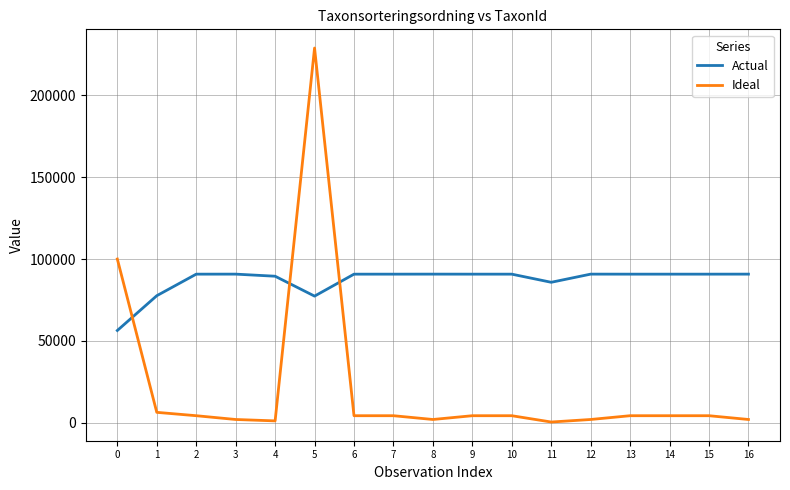

What is the difference between the maximum and minimum values in the Ideal series?

228402